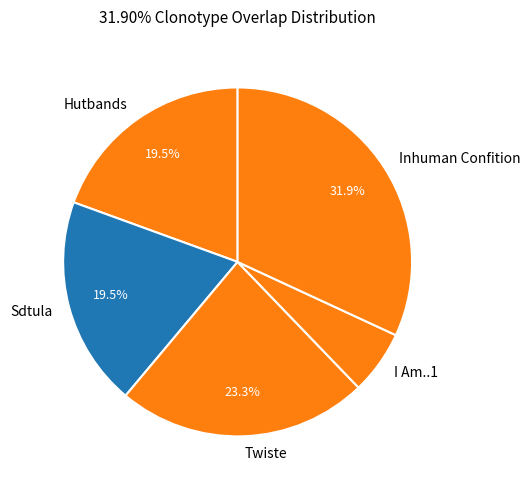

How many segments does this pie chart have?

5